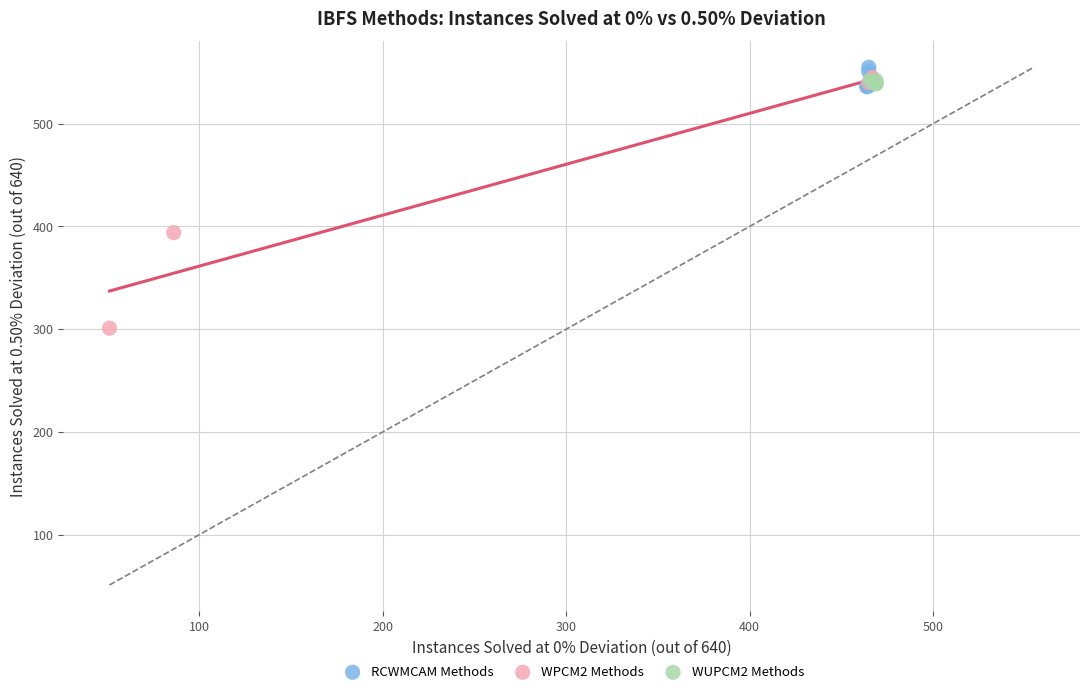

Which series has the widest spread of Y values?

WPCM2 Methods